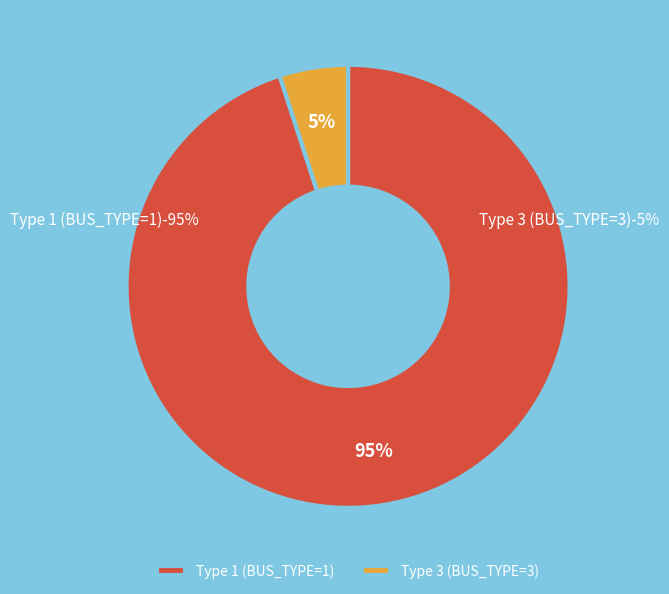

To the nearest percent, what is the difference between the Type 3 (BUS_TYPE=3) and Type 1 (BUS_TYPE=1) slice percentages?

90%